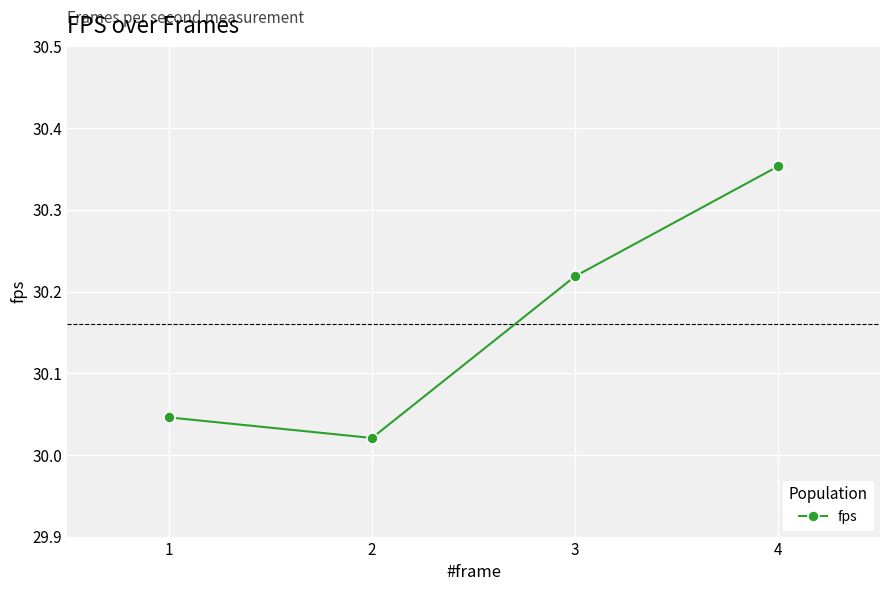

How many categories are shown in the chart?

4